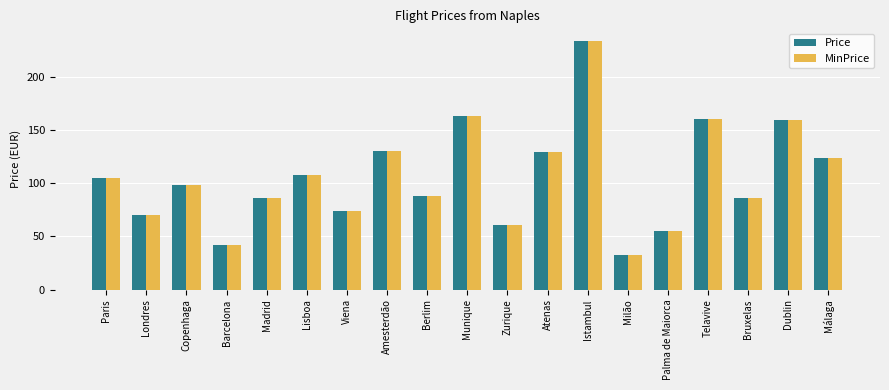

Which category has the highest value in the Price series?

Istambul